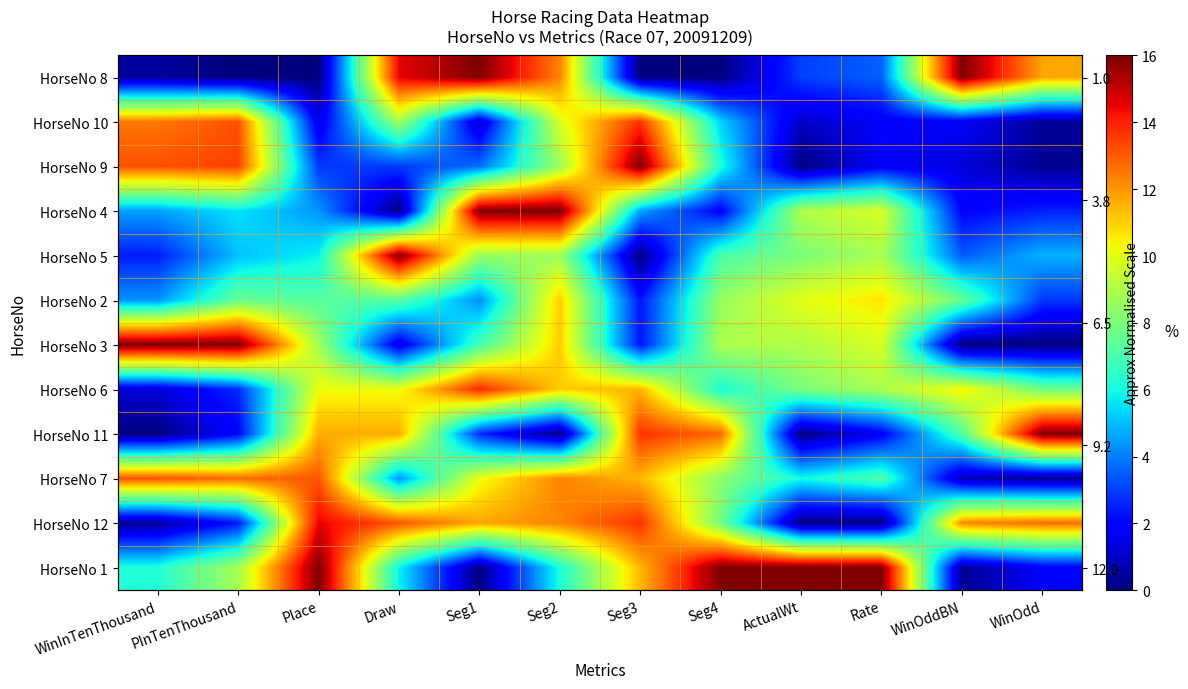

What is the total value across all series at WinOdd?

61.2